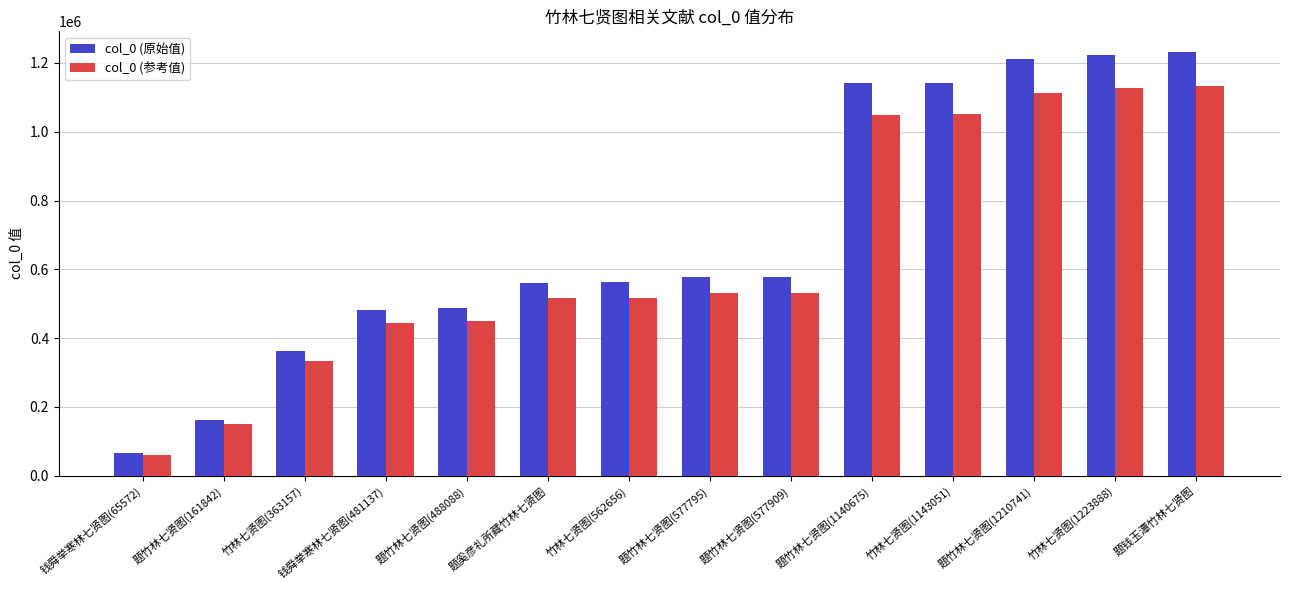

What is the total value across all series at 题竹林七贤图(1140675)?

2190096.0